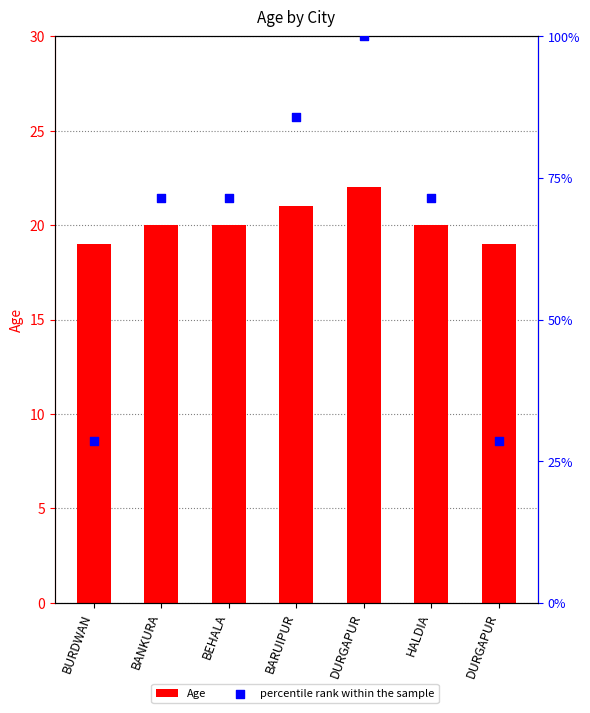

Which series contains the highest Y value?

percentile rank within the sample